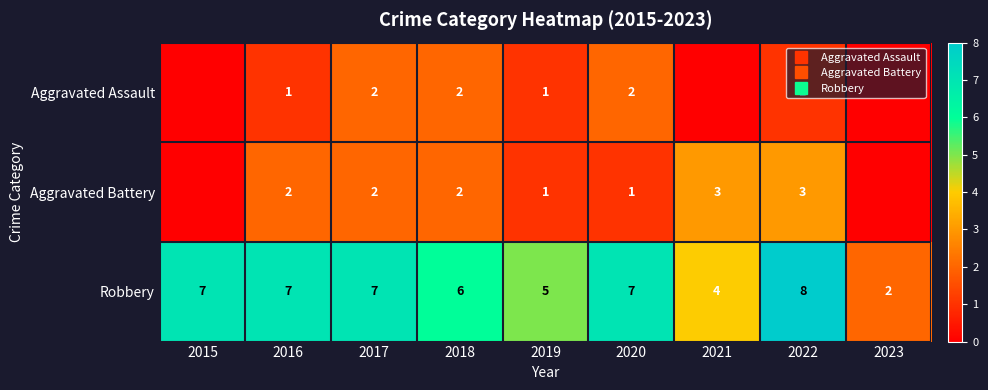

Rank the series by their maximum value, from highest to lowest.

Robbery, Aggravated Battery, Aggravated Assault